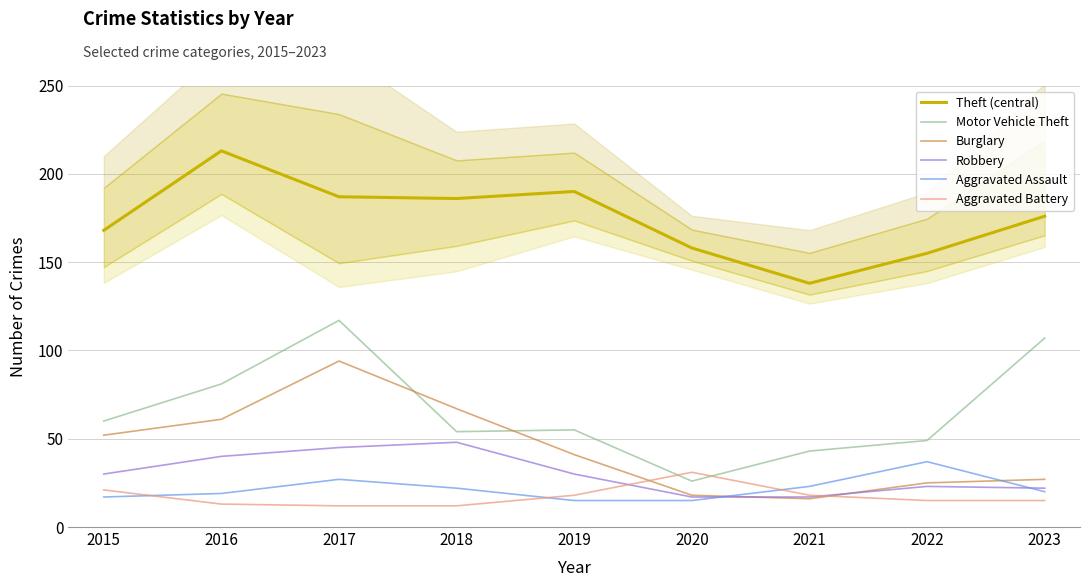

True or false: Robbery and Aggravated Battery intersect in this chart.

True